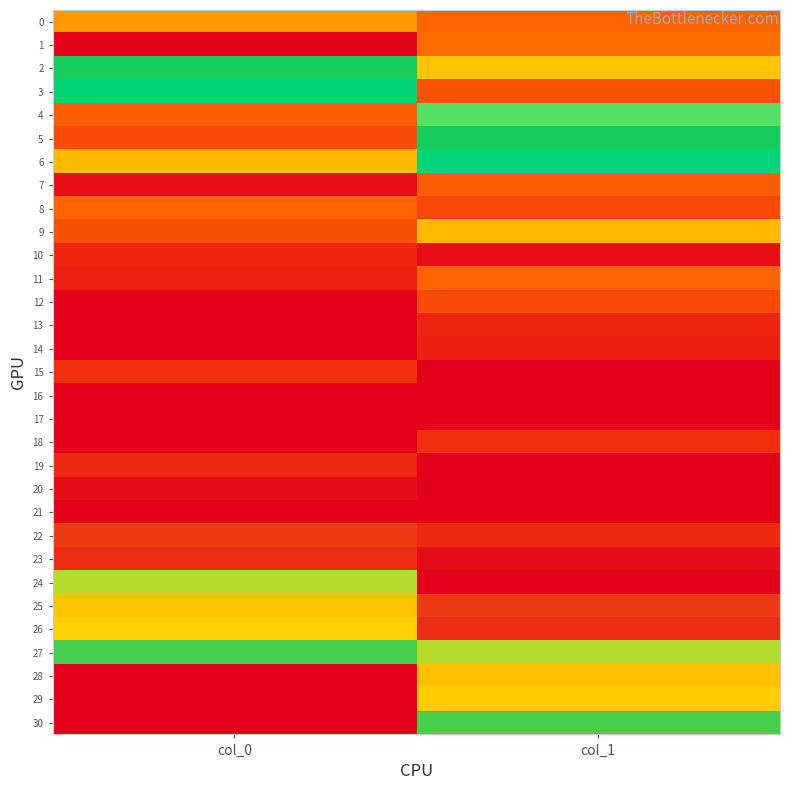

At how many categories does at least one series exceed 12?

2